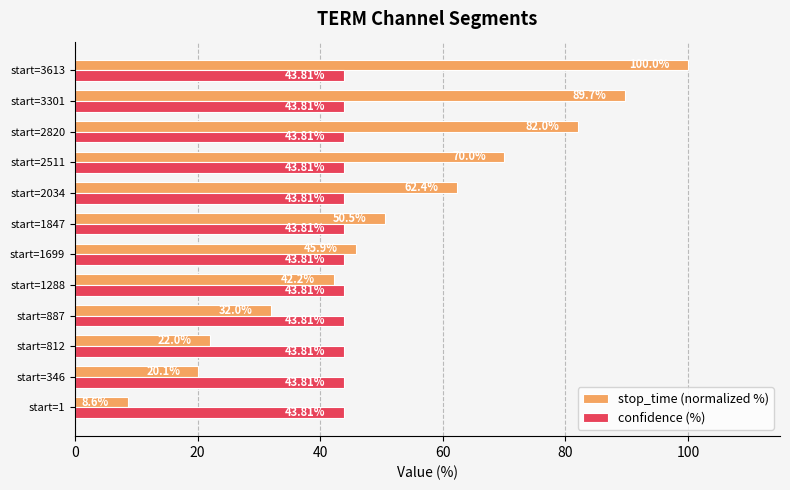

What is the spread (max minus min) of values at start=346?

23.7